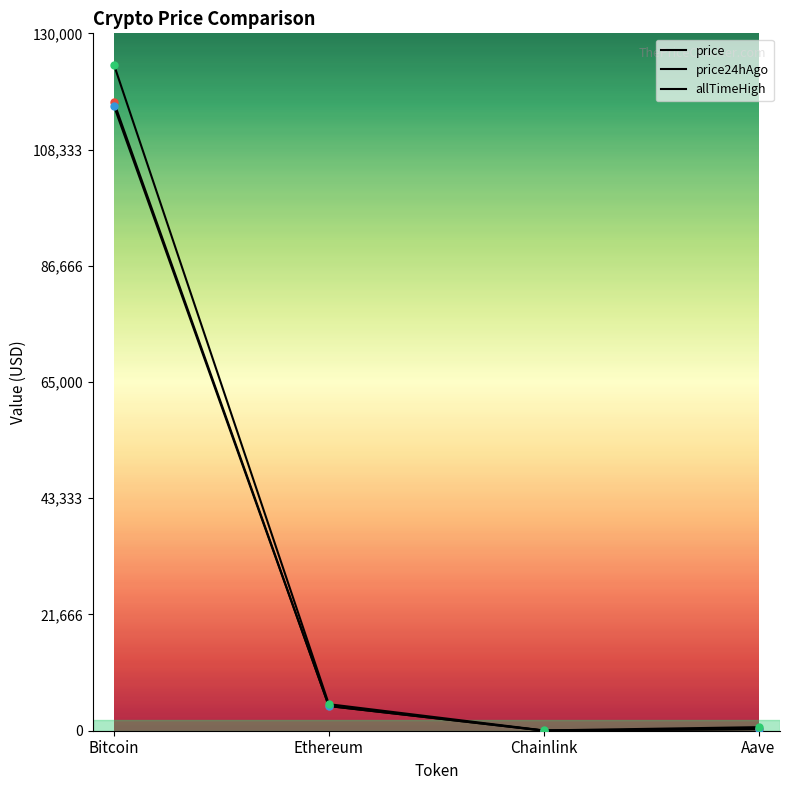

What is the value of the price point at the 1st from the left?

117141.0